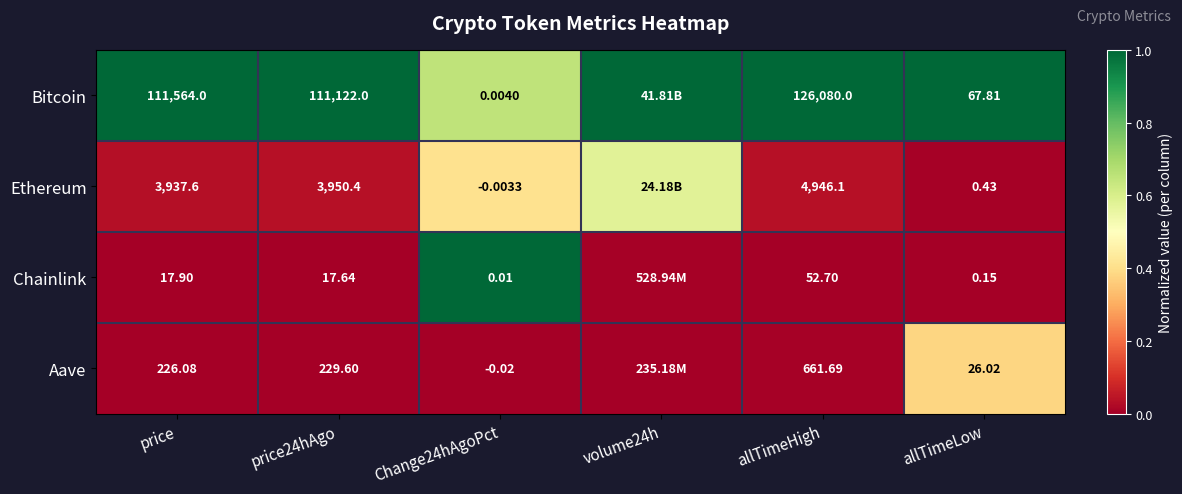

Between price24hAgo and allTimeLow, which series saw the biggest shift?

Bitcoin